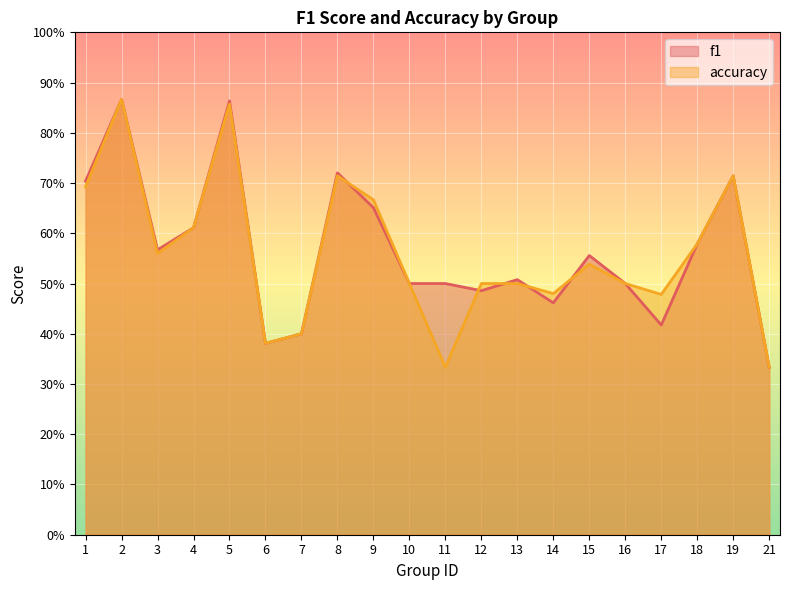

True or false: f1 and accuracy cross at least once.

True